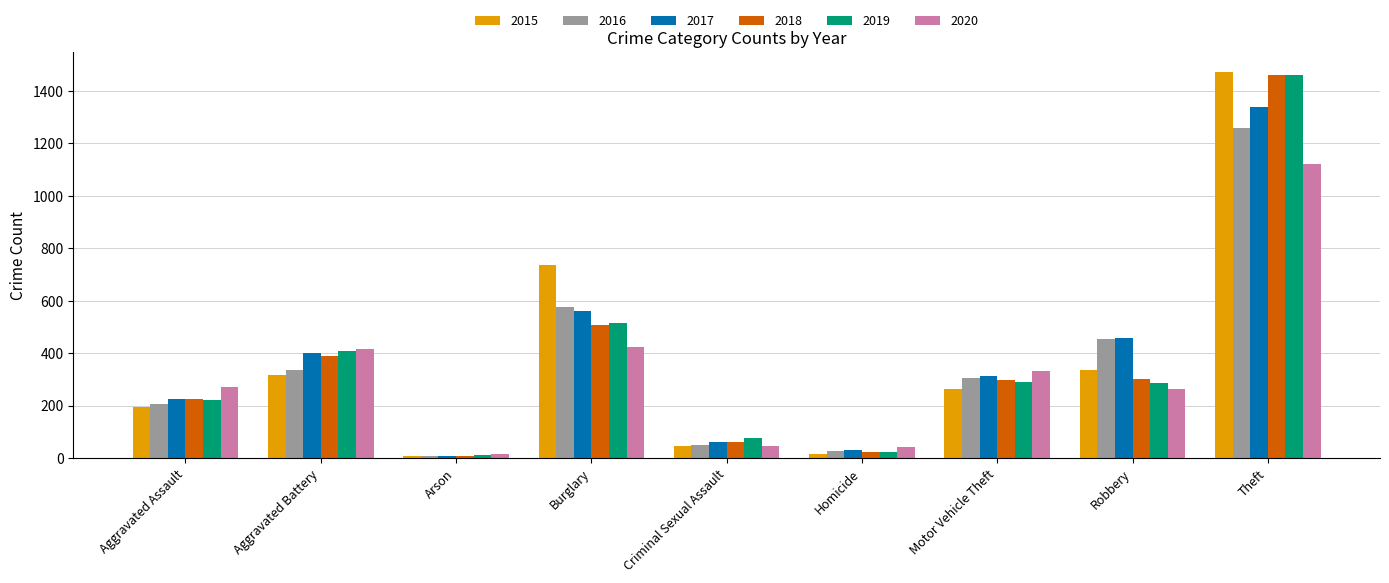

What is the maximum value shown in the chart?

1474